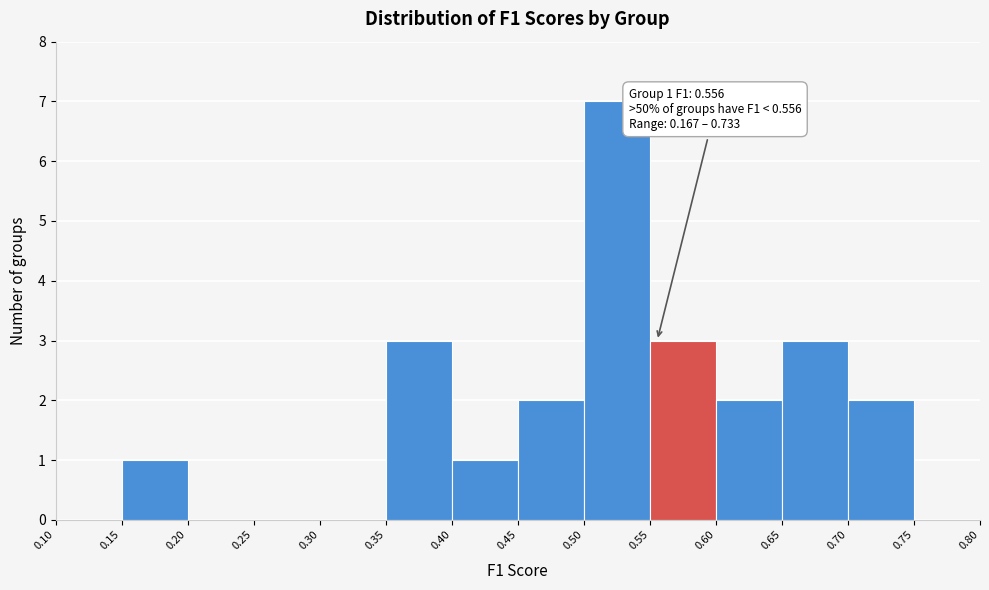

Over which range of the x-axis is the bar tallest?

0.50 to 0.55